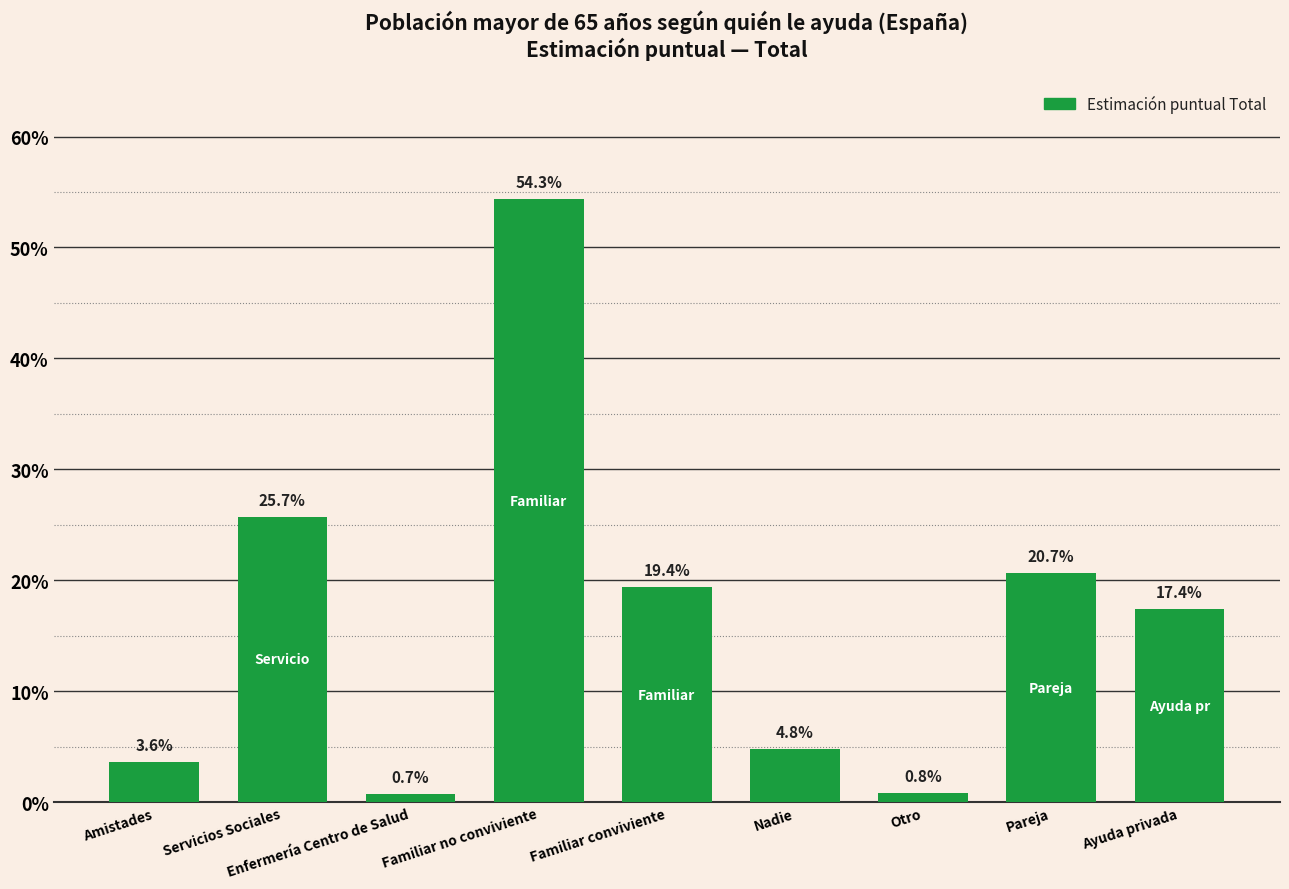

At which label is the value closest to 0?

Enfermería Centro de Salud